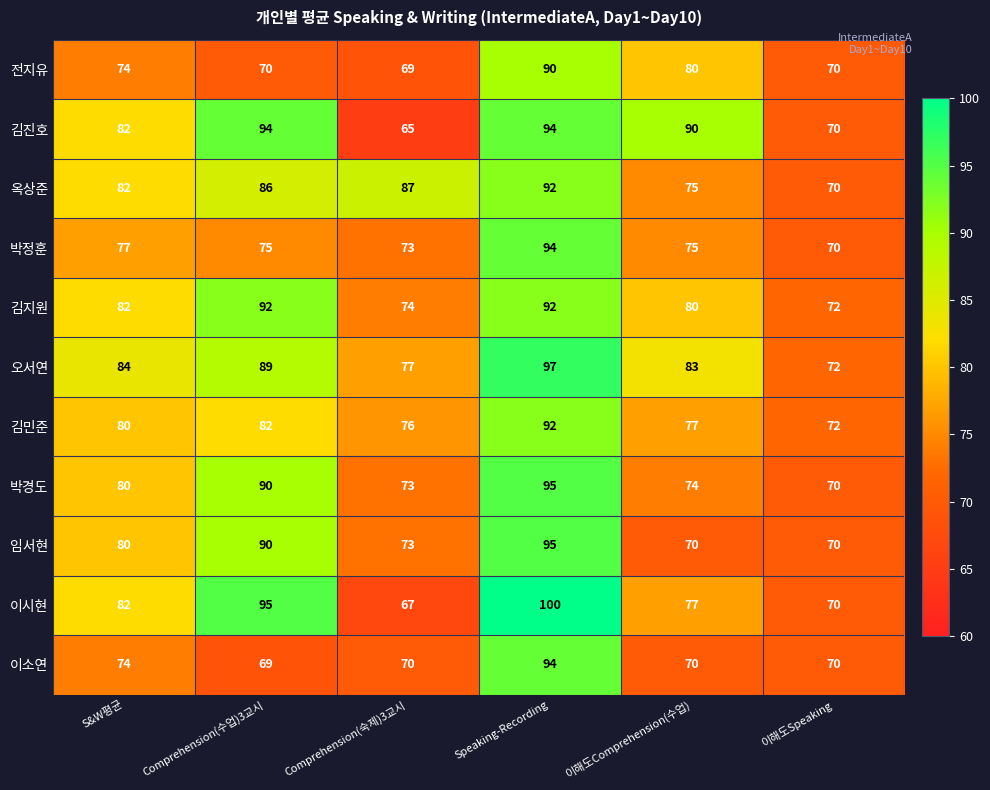

What is the total value across all series at S&W평균?

877